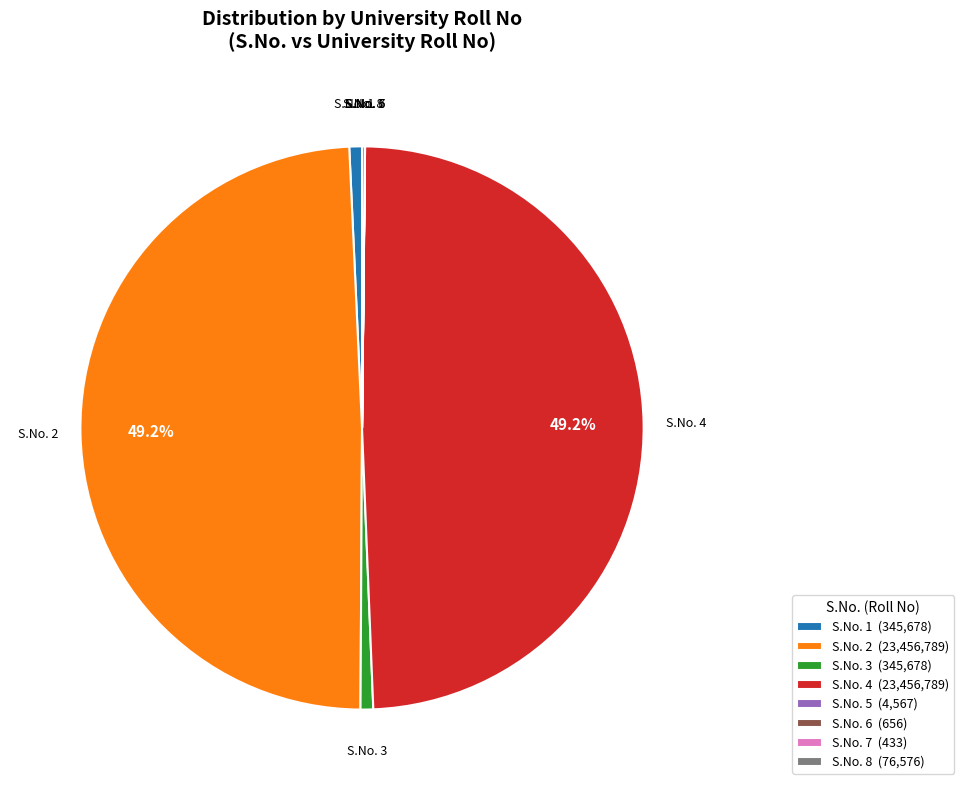

Which has a higher value, S.No. 1 or S.No. 2?

S.No. 2